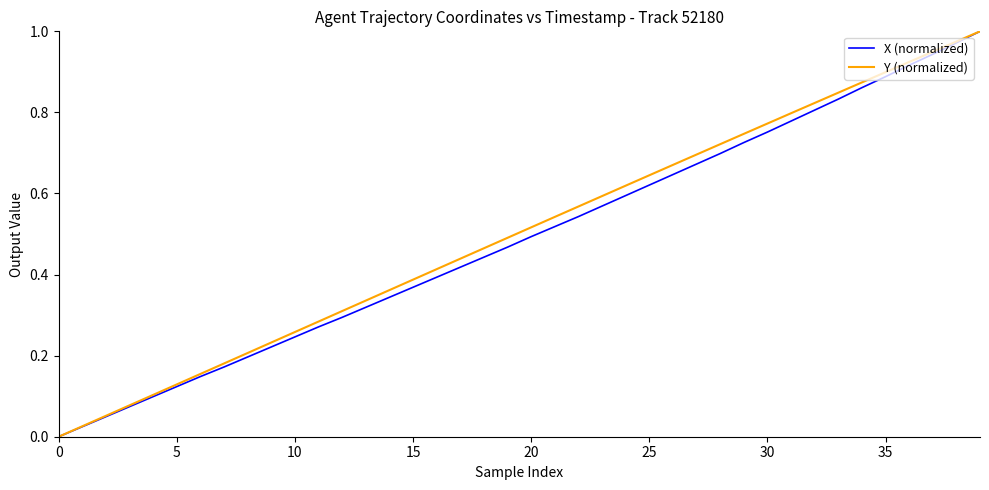

Does the chart display data point markers on the line(s)?

No